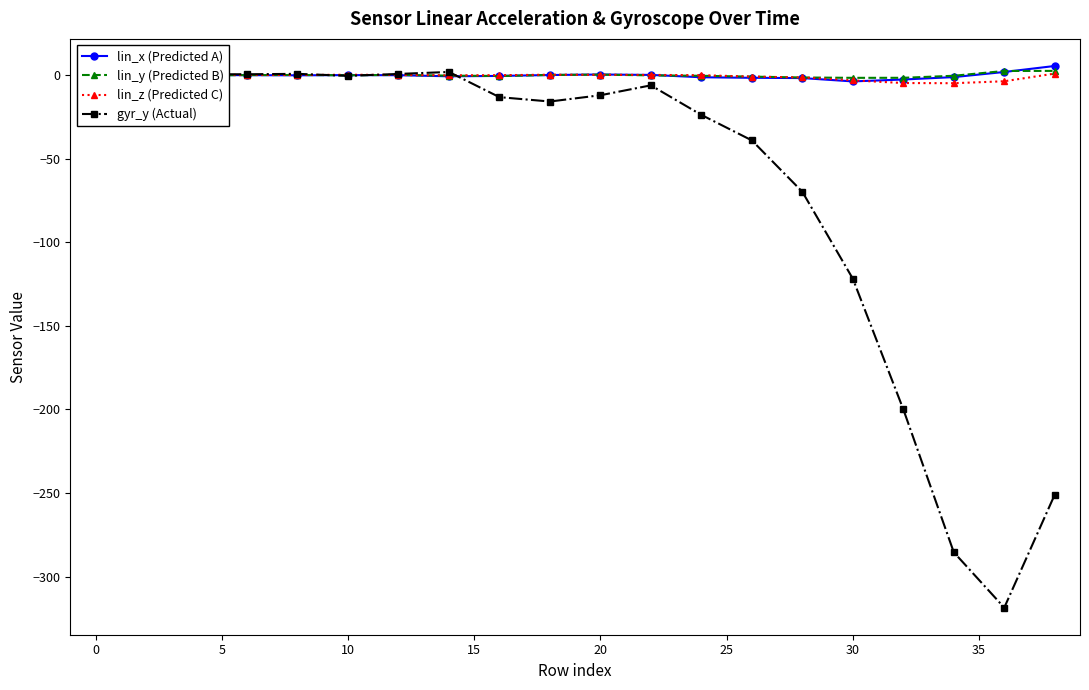

How many interior local peaks does the lin_y (Predicted B) series have?

4